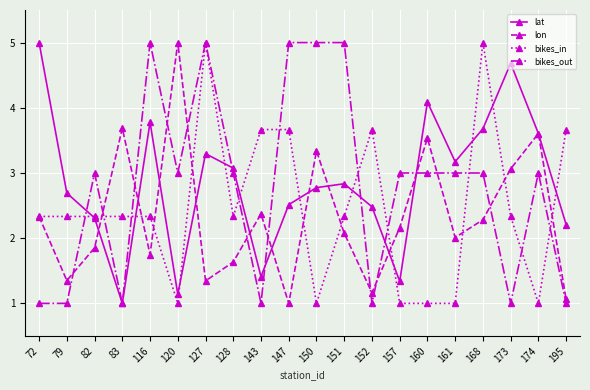

Is it true that bikes_in equals 3.7 at 147?

True